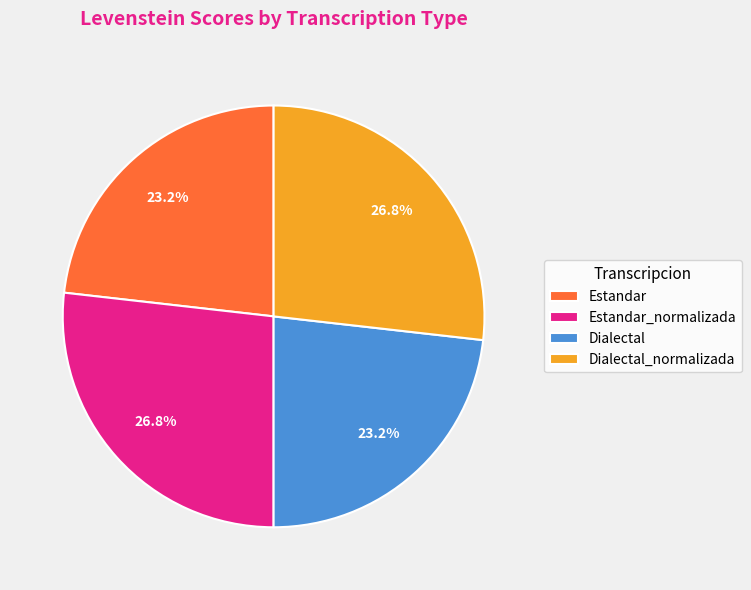

To the nearest percent, what is the difference between the largest and smallest slice percentages?

4%